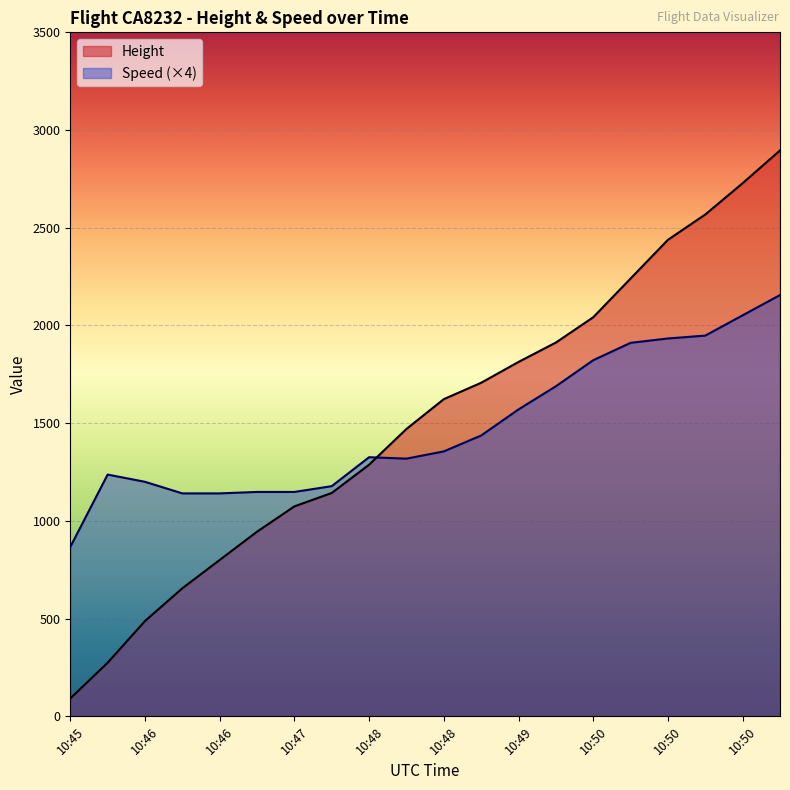

How many data points in Speed are less than 1355?

10